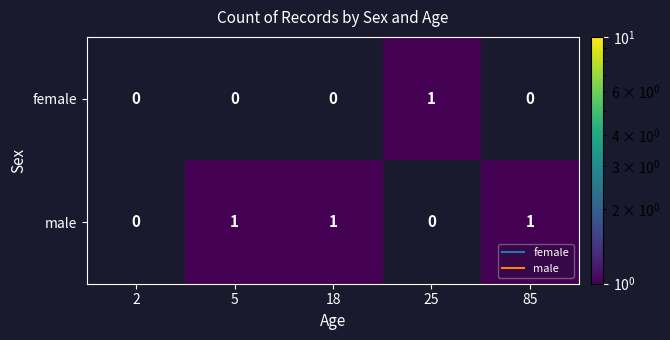

How many positive values does the female series have?

1